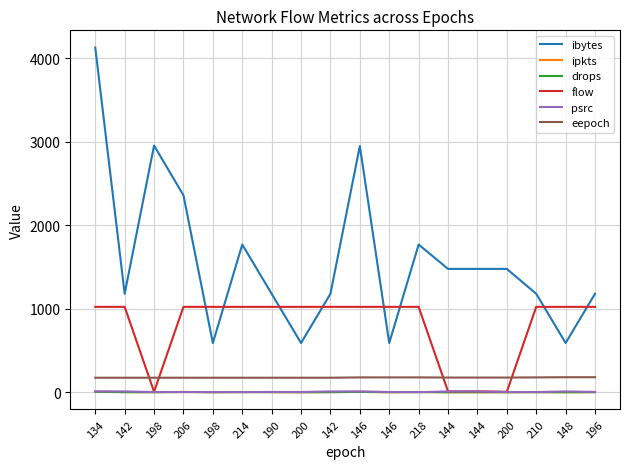

What are all the series names shown in the legend?

ibytes, ipkts, drops, flow, psrc, eepoch